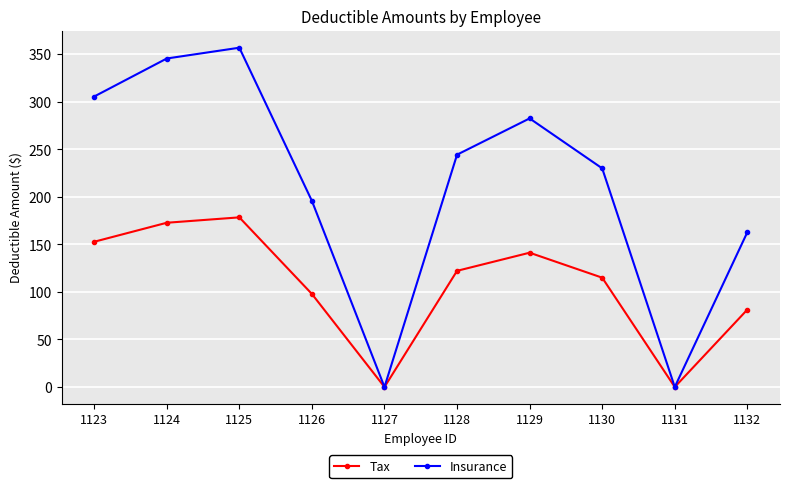

What is the difference between the maximum and second lowest values in the Insurance series?

357.0